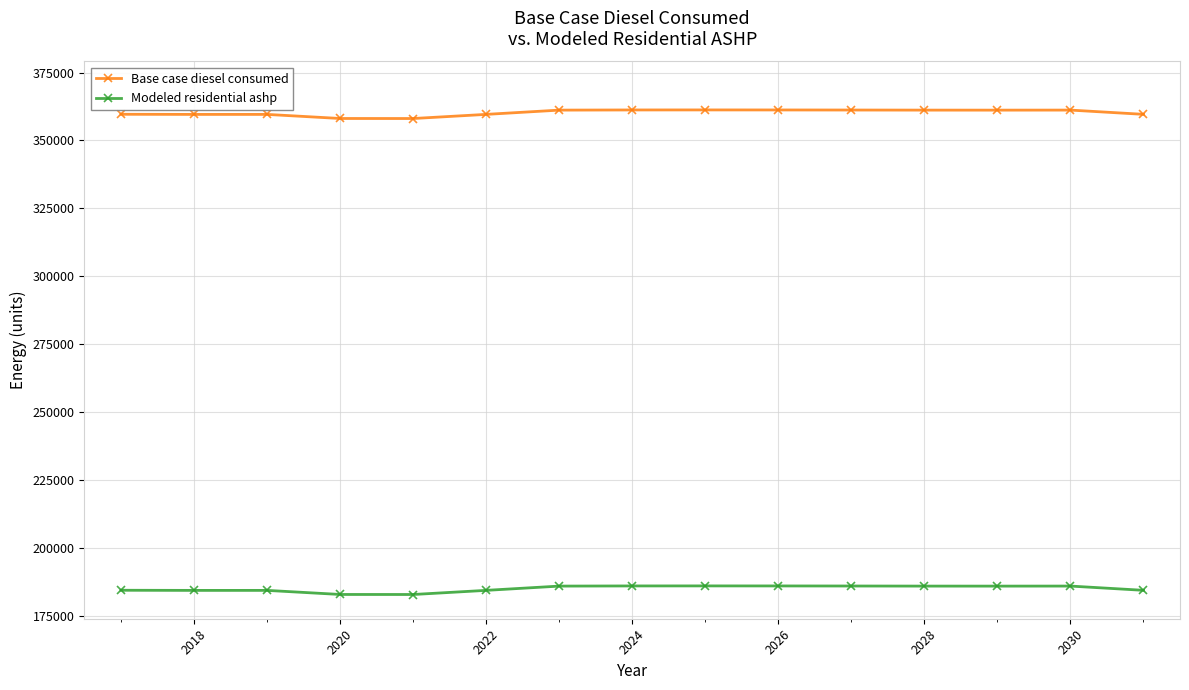

True or false: Modeled residential ashp and Base case diesel consumed intersect in this chart.

False